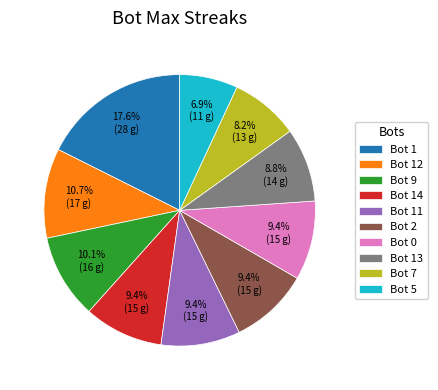

Count the number of slices in the pie.

10